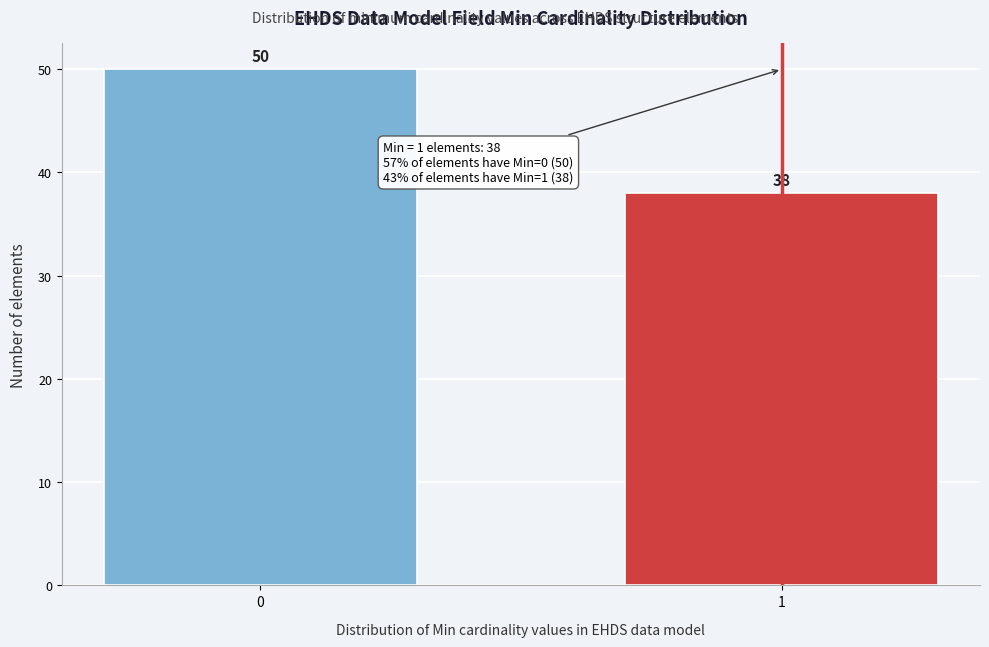

Reading left to right, list all the values displayed in this chart.

0=50	1=38